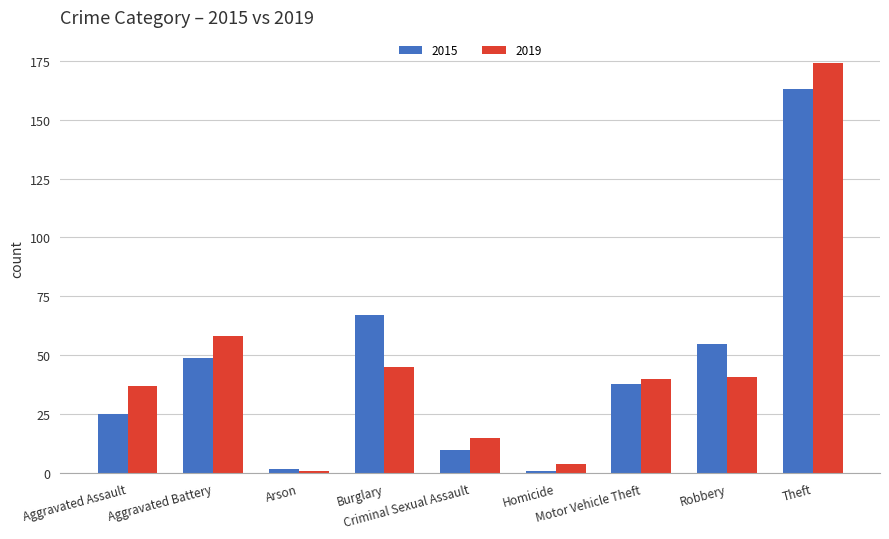

What is the sum of the 2019 values at Homicide and Theft?

178